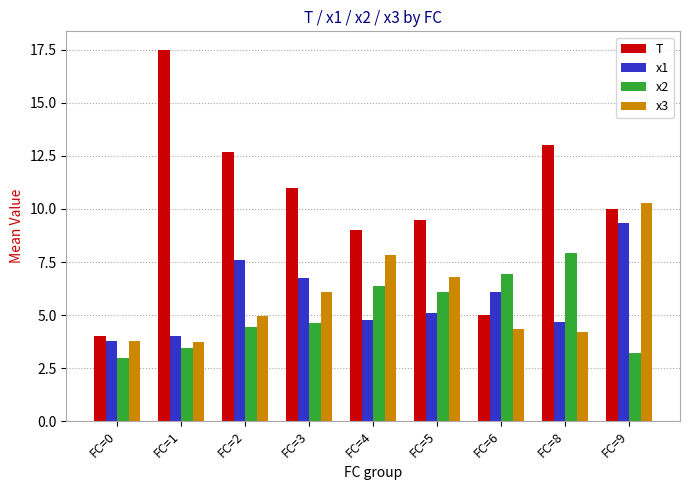

Read the x1 value at FC=6.

6.1